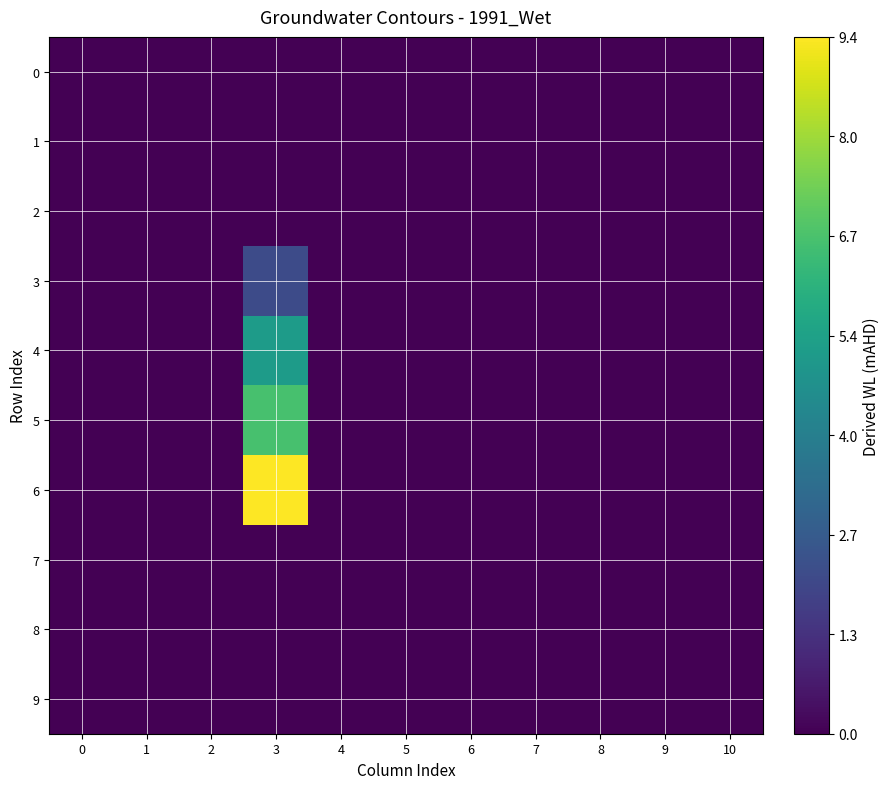

Reading left to right, extract all data points from this chart.

0: 0=0.0	1=0.0	2=0.0	3=0.0	4=0.0	5=0.0	6=0.0	7=0.0	8=0.0	9=0.0	10=0.0
1: 0=0.0	1=0.0	2=0.0	3=0.0	4=0.0	5=0.0	6=0.0	7=0.0	8=0.0	9=0.0	10=0.0
2: 0=0.0	1=0.0	2=0.0	3=0.0	4=0.0	5=0.0	6=0.0	7=0.0	8=0.0	9=0.0	10=0.0
3: 0=0.0	1=0.0	2=0.0	3=2.1	4=0.0	5=0.0	6=0.0	7=0.0	8=0.0	9=0.0	10=0.0
4: 0=0.0	1=0.0	2=0.0	3=5.1	4=0.0	5=0.0	6=0.0	7=0.0	8=0.0	9=0.0	10=0.0
5: 0=0.0	1=0.0	2=0.0	3=6.6	4=0.0	5=0.0	6=0.0	7=0.0	8=0.0	9=0.0	10=0.0
6: 0=0.0	1=0.0	2=0.0	3=9.4	4=0.0	5=0.0	6=0.0	7=0.0	8=0.0	9=0.0	10=0.0
7: 0=0.0	1=0.0	2=0.0	3=0.0	4=0.0	5=0.0	6=0.0	7=0.0	8=0.0	9=0.0	10=0.0
8: 0=0.0	1=0.0	2=0.0	3=0.0	4=0.0	5=0.0	6=0.0	7=0.0	8=0.0	9=0.0	10=0.0
9: 0=0.0	1=0.0	2=0.0	3=0.0	4=0.0	5=0.0	6=0.0	7=0.0	8=0.0	9=0.0	10=0.0